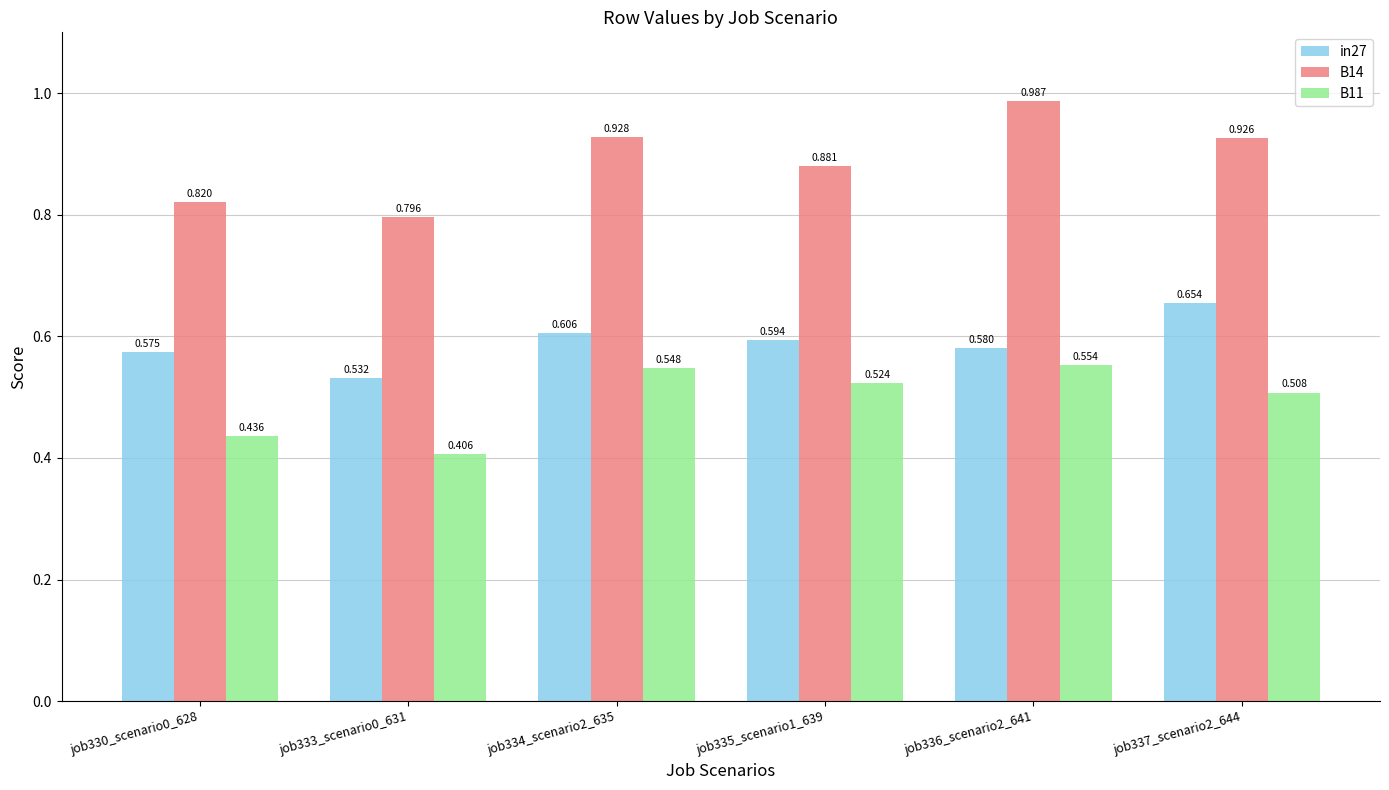

Is the value of B11 at job337_scenario2_644 greater than the value of in27 at job335_scenario1_639?

No